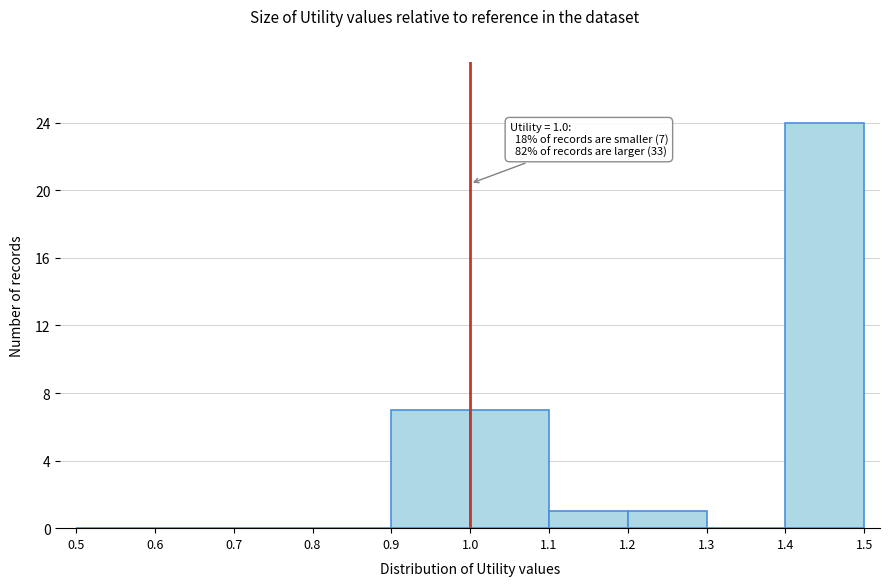

Which range on the x-axis has the tallest bar?

1.4 to 1.5